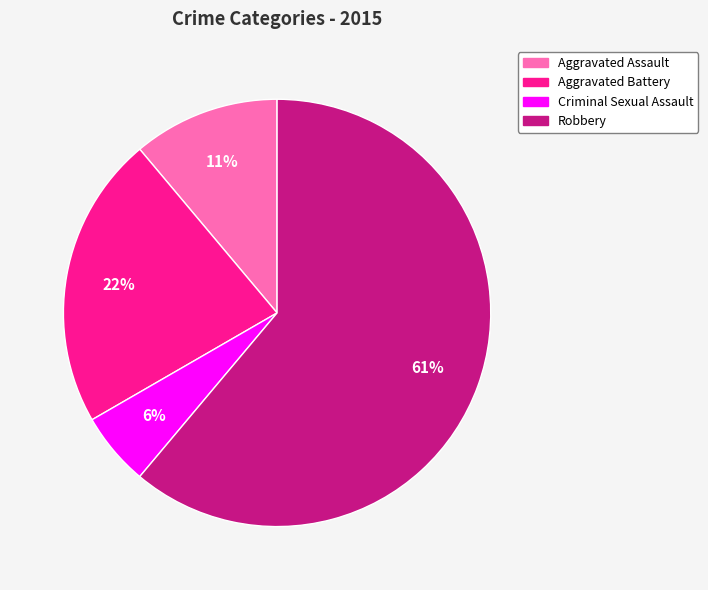

Between Robbery and Aggravated Battery, which is larger?

Robbery